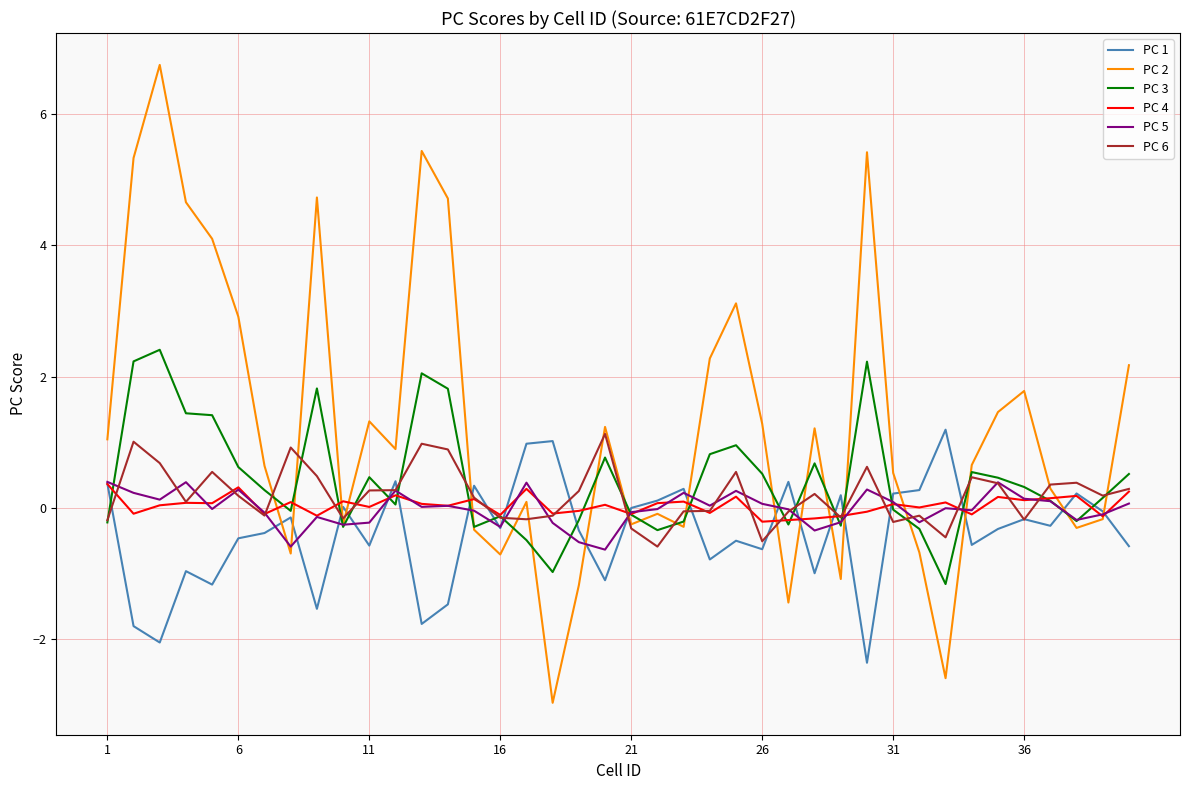

Which series has the largest total across all categories?

PC 2